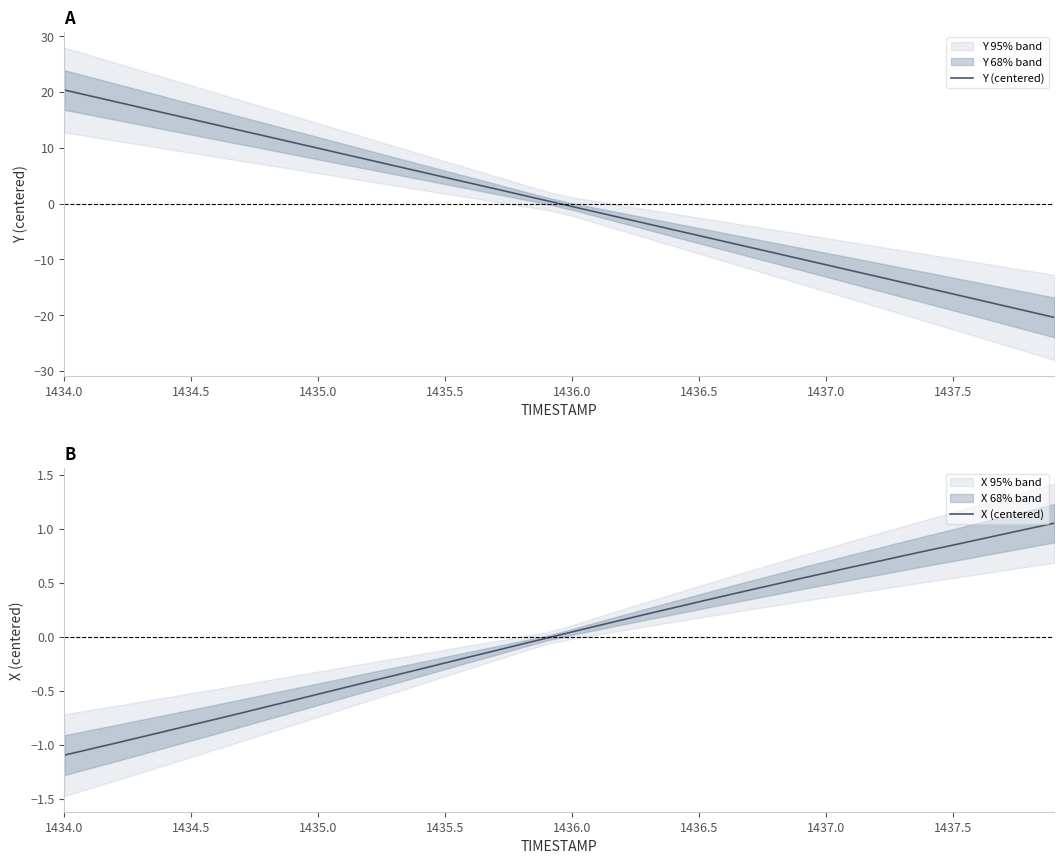

What is the minimum value for Y (centered)?

-20.4